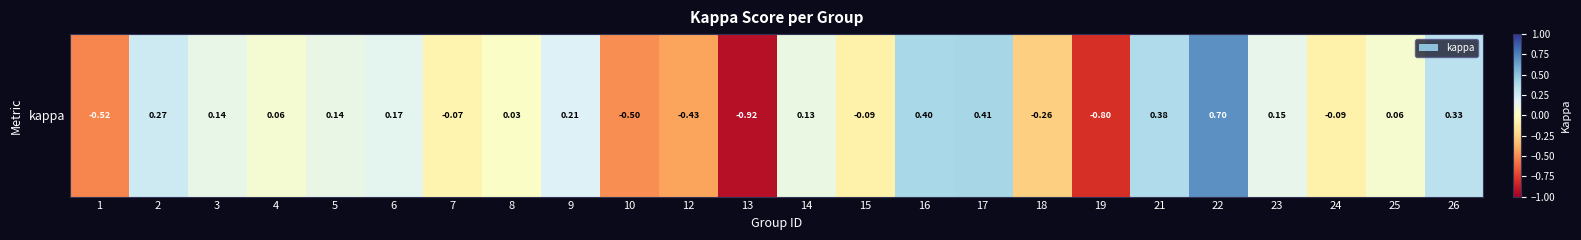

Reading left to right, what are all the values shown in this chart?

1=-0.5	2=0.3	3=0.1	4=0.1	5=0.1	6=0.2	7=-0.1	8=0.0	9=0.2	10=-0.5	12=-0.4	13=-0.9	14=0.1	15=-0.1	16=0.4	17=0.4	18=-0.3	19=-0.8	21=0.4	22=0.7	23=0.2	24=-0.1	25=0.1	26=0.3